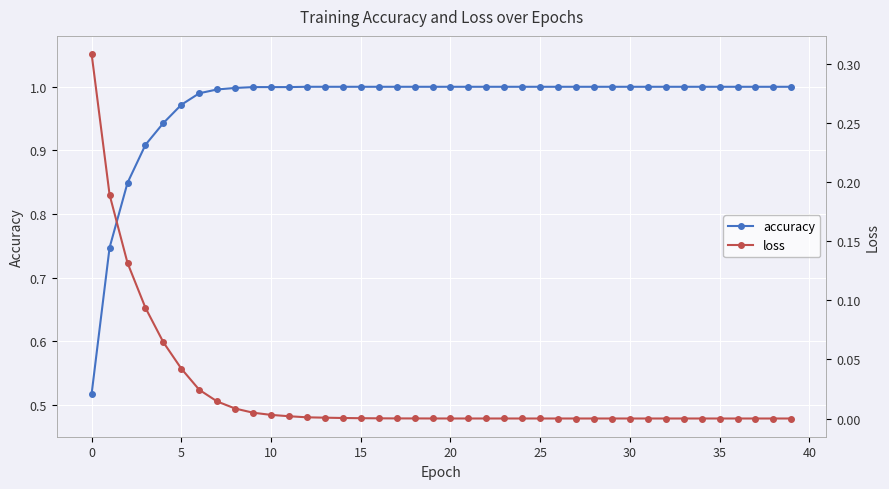

Which series has the largest total across all categories?

accuracy